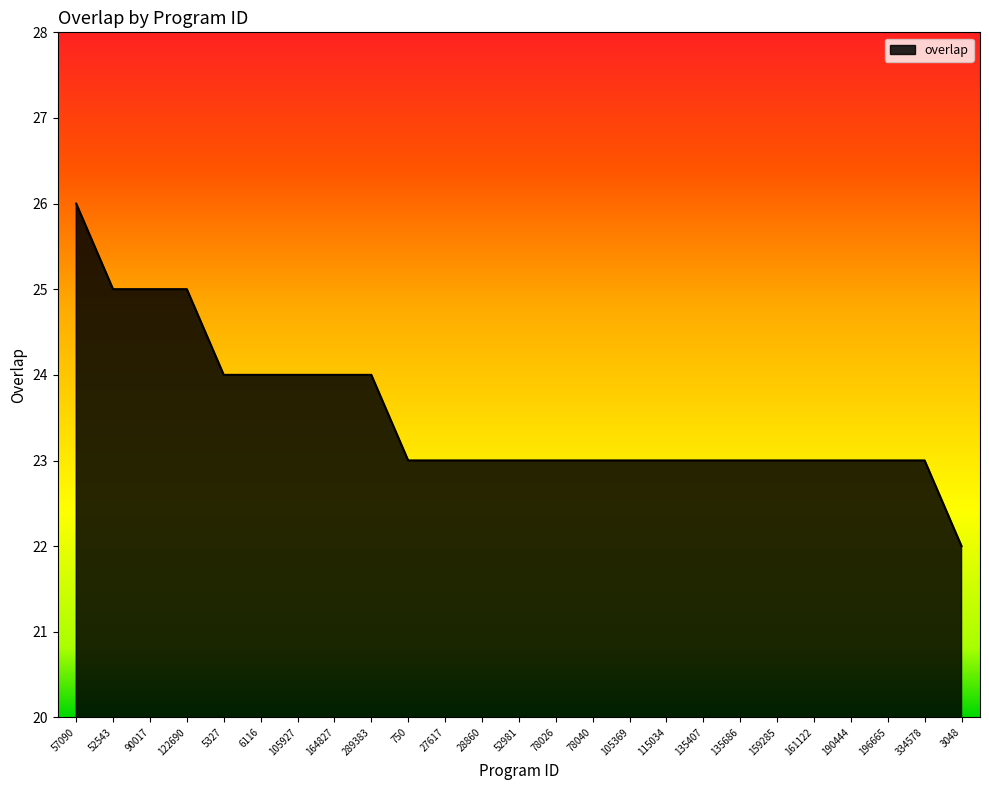

How many lines are shown in the chart?

1